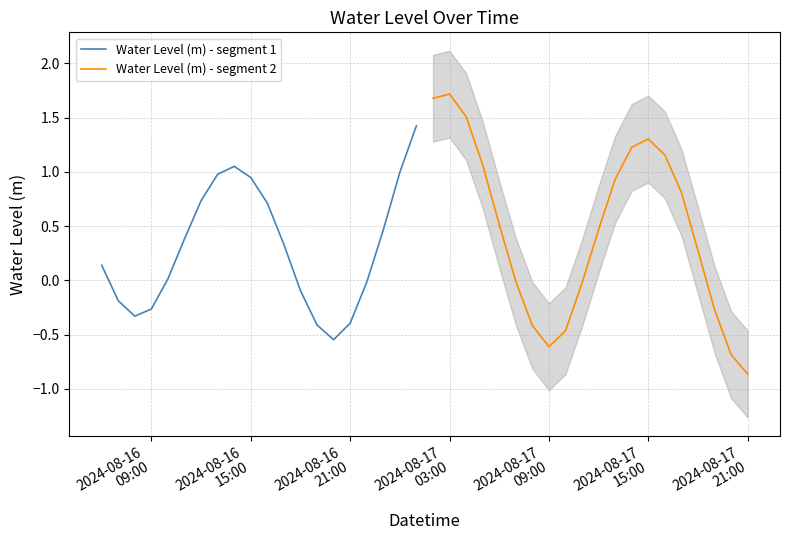

How many lines are shown in the chart?

2